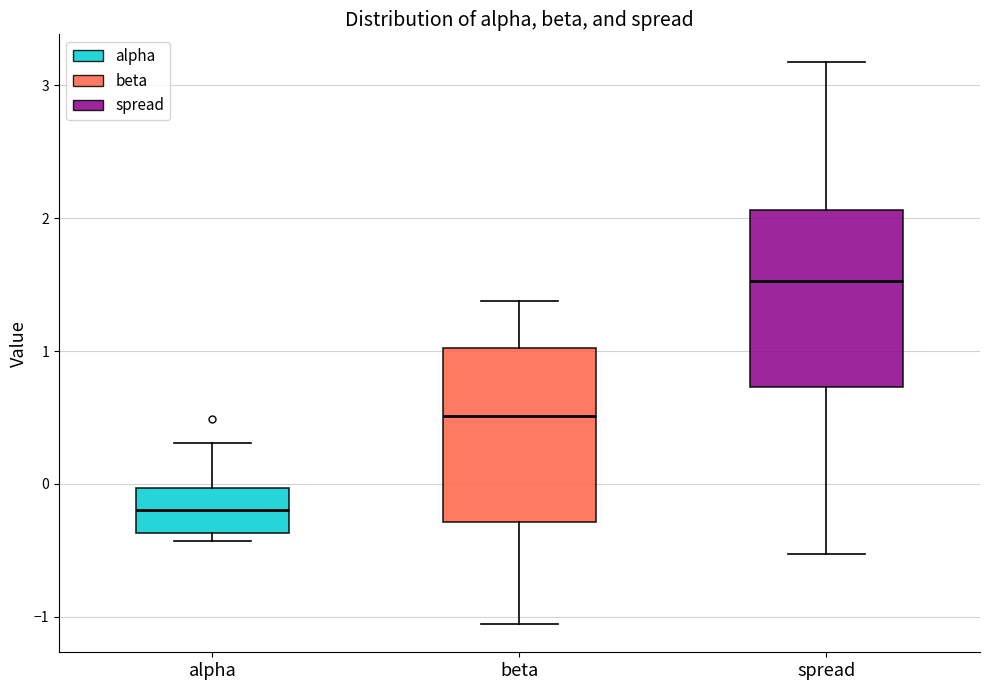

Which box has the highest median line?

spread